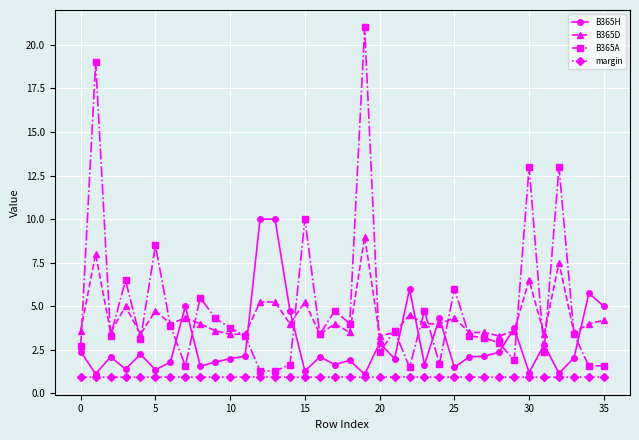

List the series in order of their peak value, lowest first.

margin, B365D, B365H, B365A